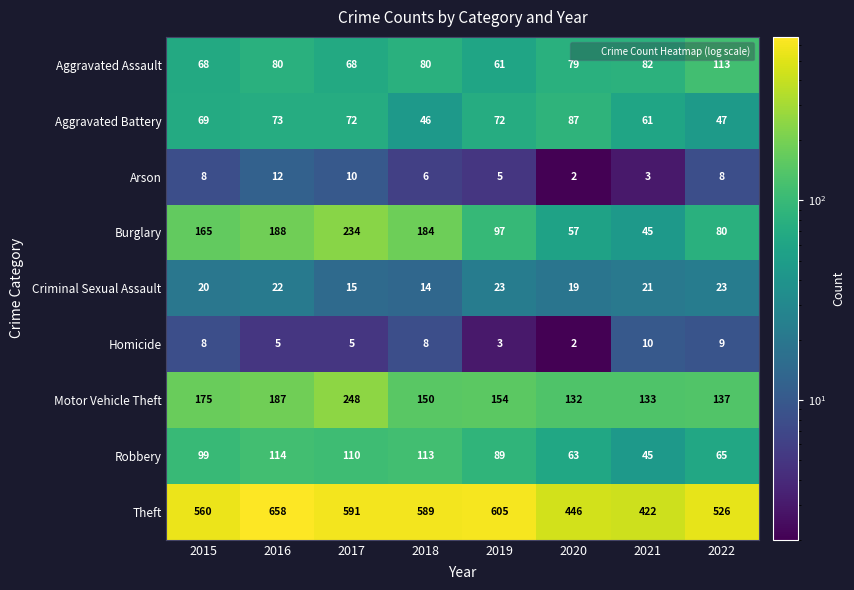

Between 2016 and 2018, which series saw the biggest shift?

Theft